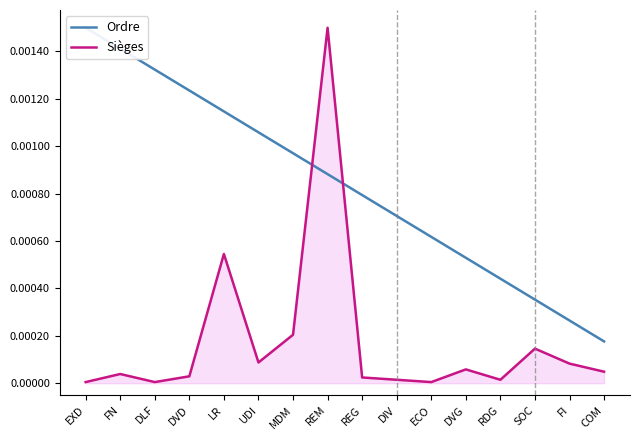

Is the value of Sièges at FI greater than the value of Ordre at SOC?

No